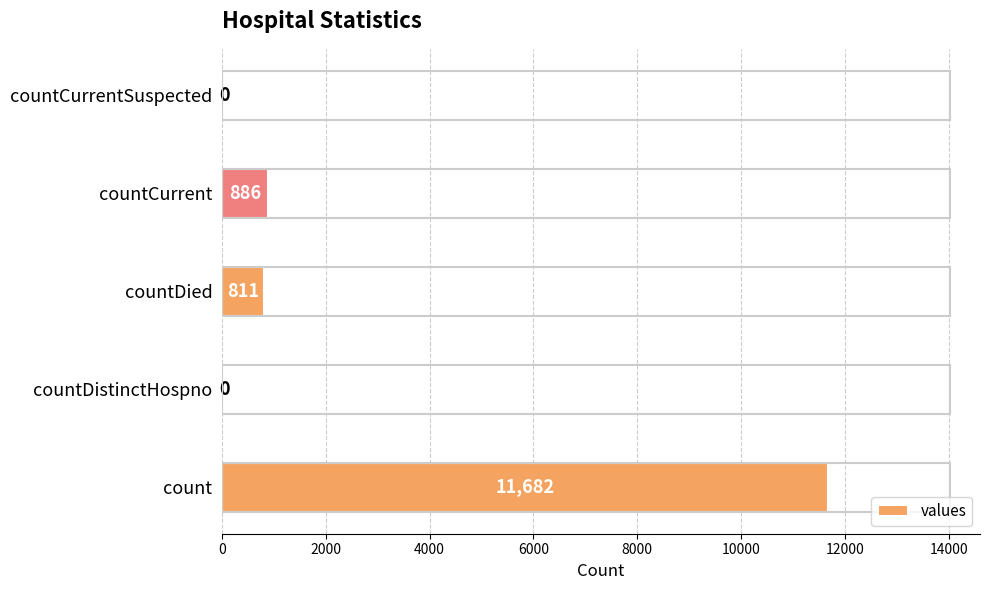

Is it true that the value at countCurrent is 886?

True